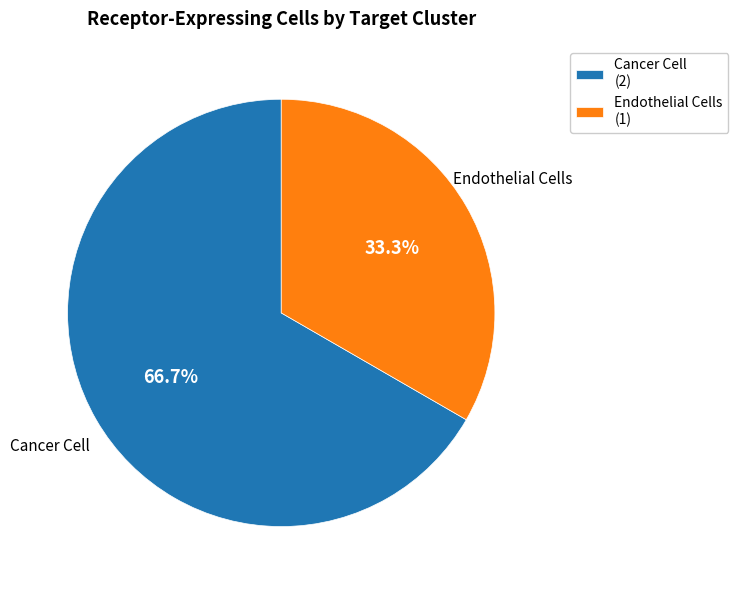

To the nearest percent, what portion does Endothelial Cells represent?

33%